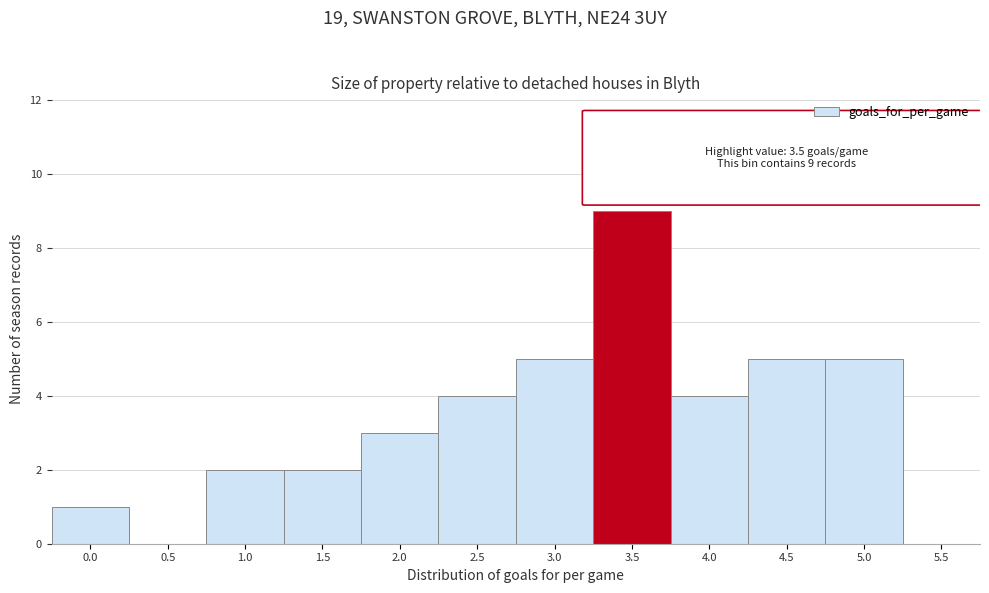

Reading left to right, what are all the values shown in this chart?

0.0=1	0.5=0	1.0=2	1.5=2	2.0=3	2.5=4	3.0=5	3.5=9	4.0=4	4.5=5	5.0=5	5.5=0